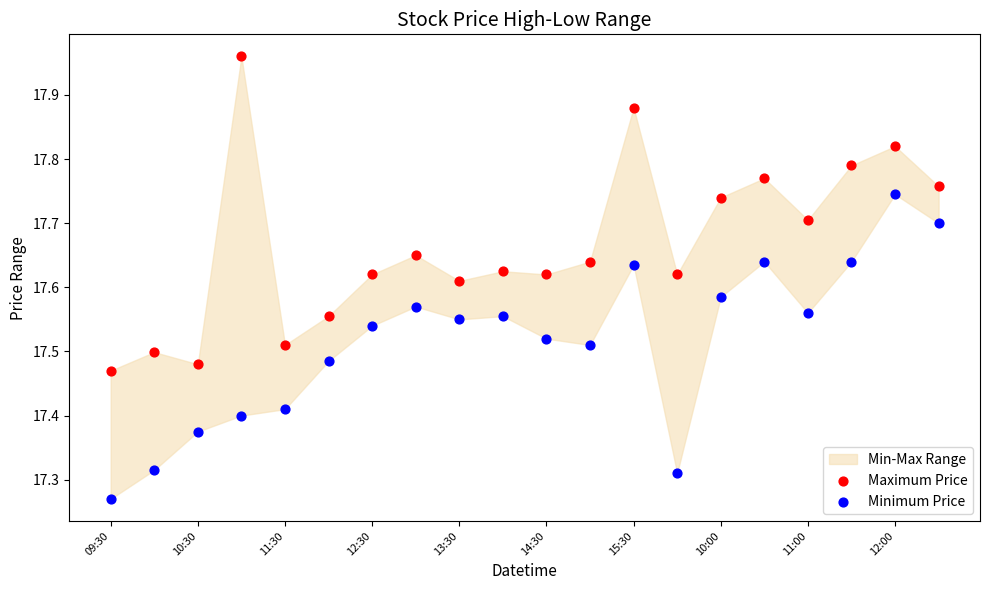

Which series reaches the maximum Y coordinate?

Maximum Price